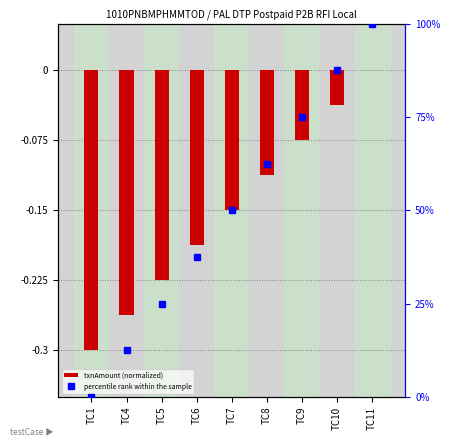

At TC7, list the series in order from smallest to largest.

txnAmount (normalized), percentile rank within the sample